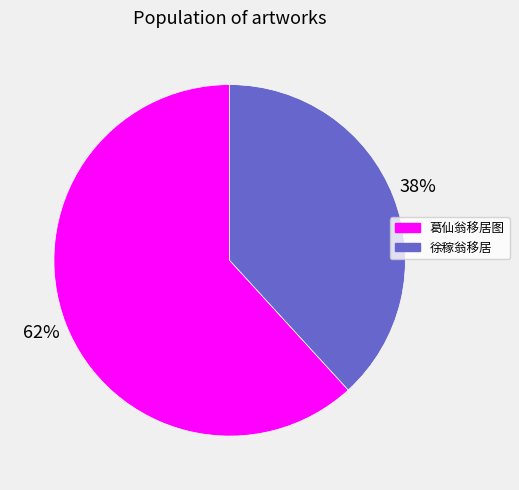

Is the sum of 葛仙翁移居图 and 徐稼翁移居 greater than half?

Yes